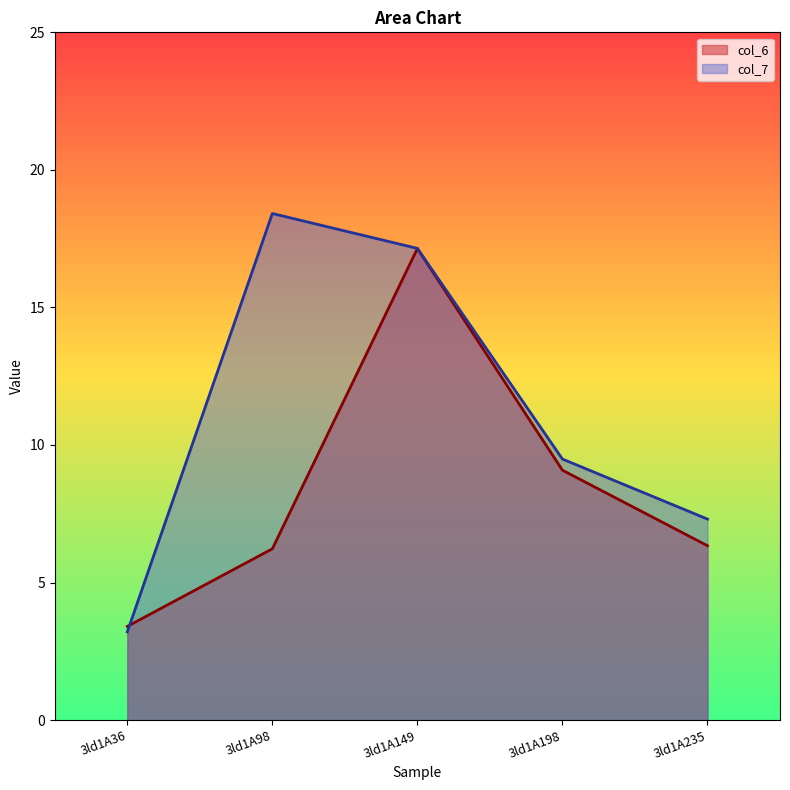

What is the approximate value of col_6 at 3ld1A98?

6.2